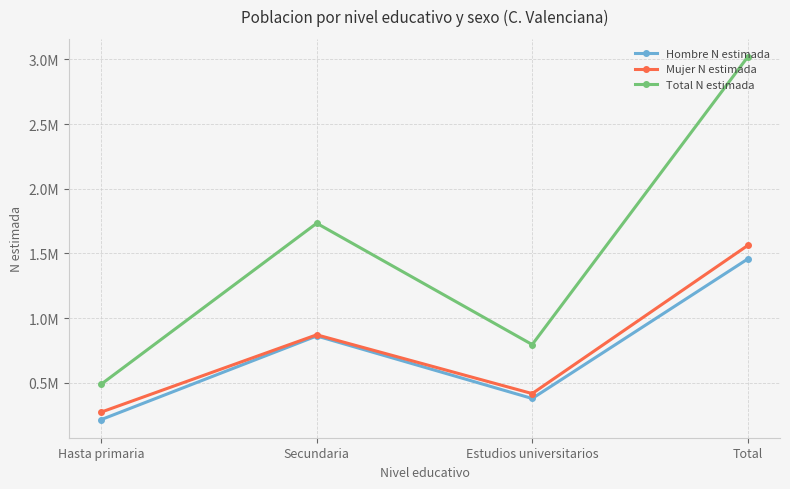

What is the label of the 4th point from the right?

Hasta primaria